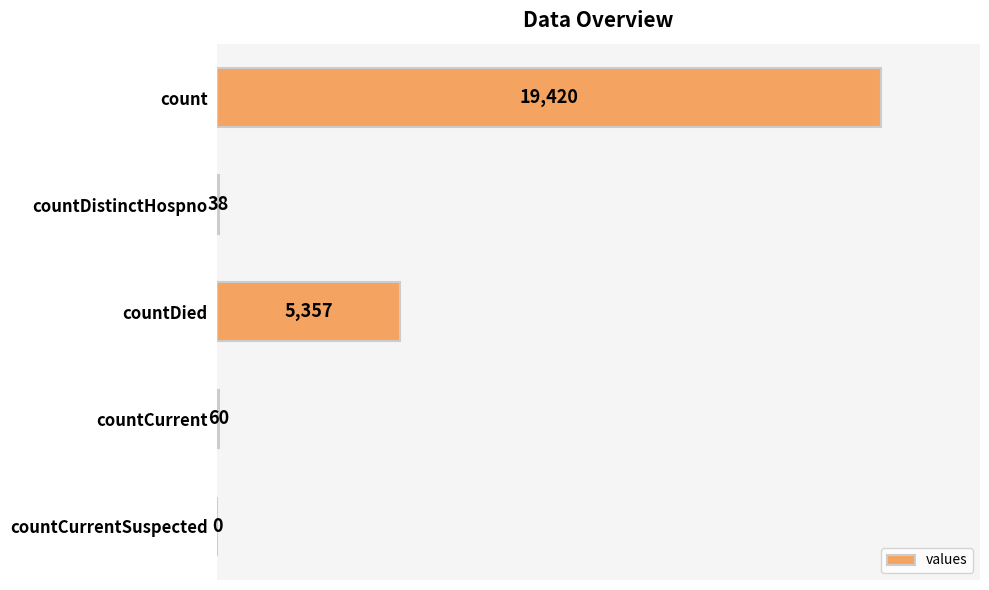

Reading bottom to top, list all the values displayed in this chart.

countCurrentSuspected=0	countCurrent=60	countDied=5357	countDistinctHospno=38	count=19420